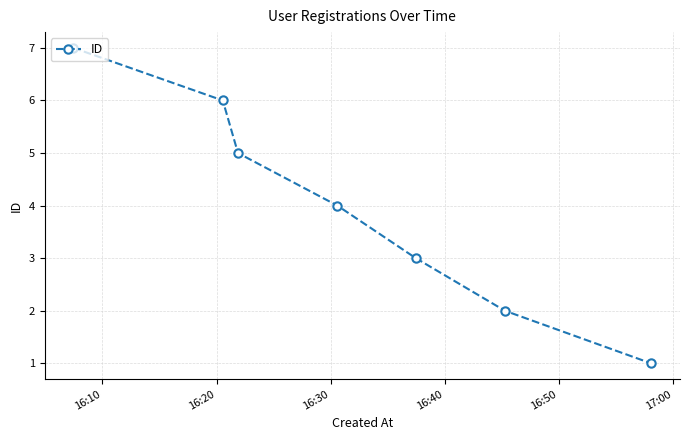

True or false: there are more than 1 points higher than both neighbors.

False